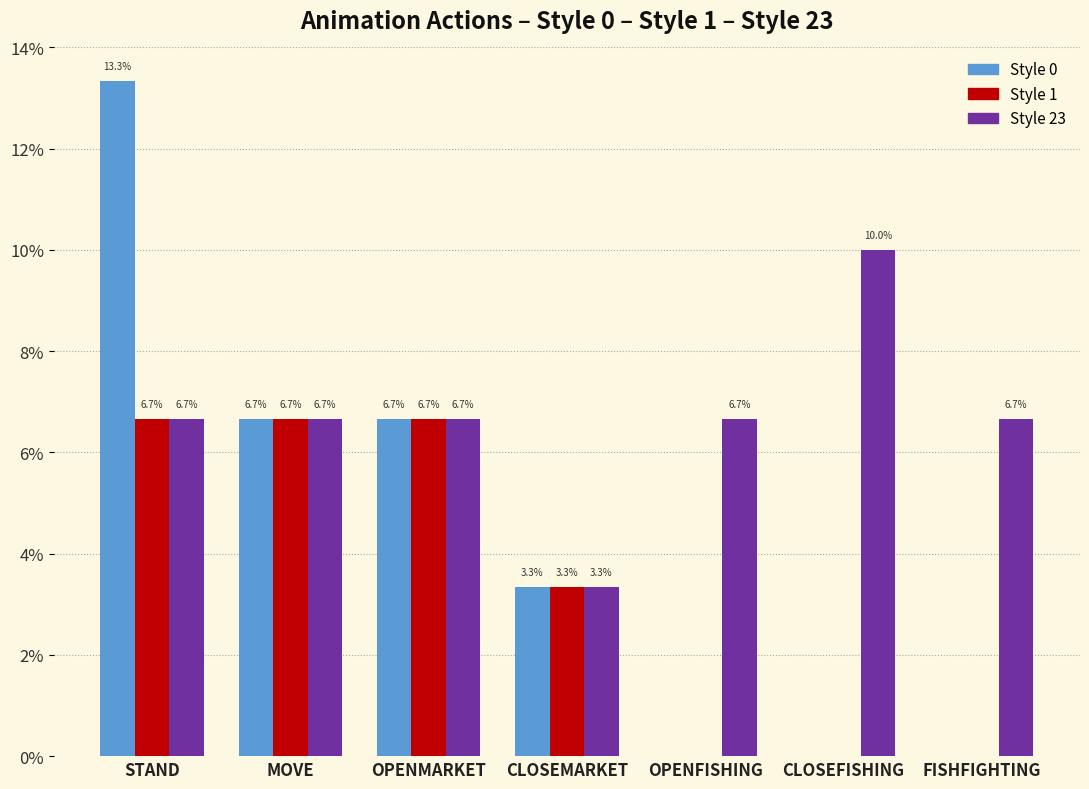

Between OPENFISHING and FISHFIGHTING, which series saw the biggest shift?

Style 0